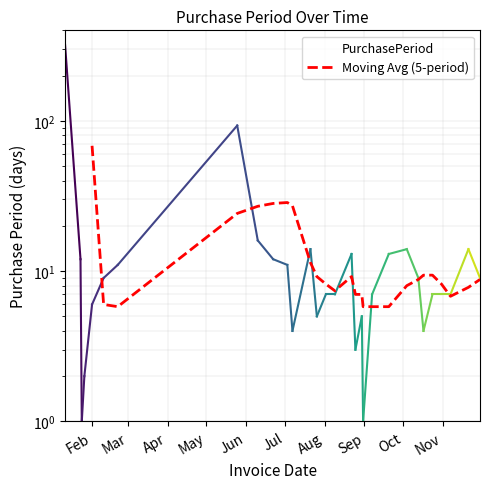

What is the difference between the maximum and minimum values?

319